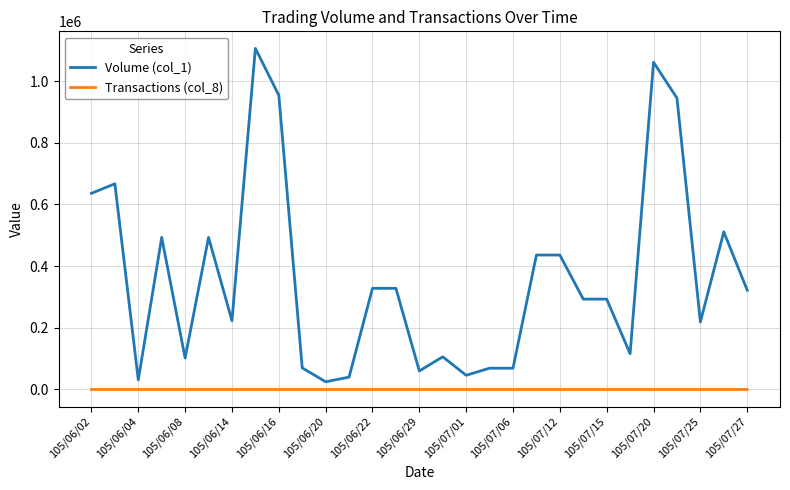

True or false: Transactions (col_8) and Volume (col_1) intersect in this chart.

False